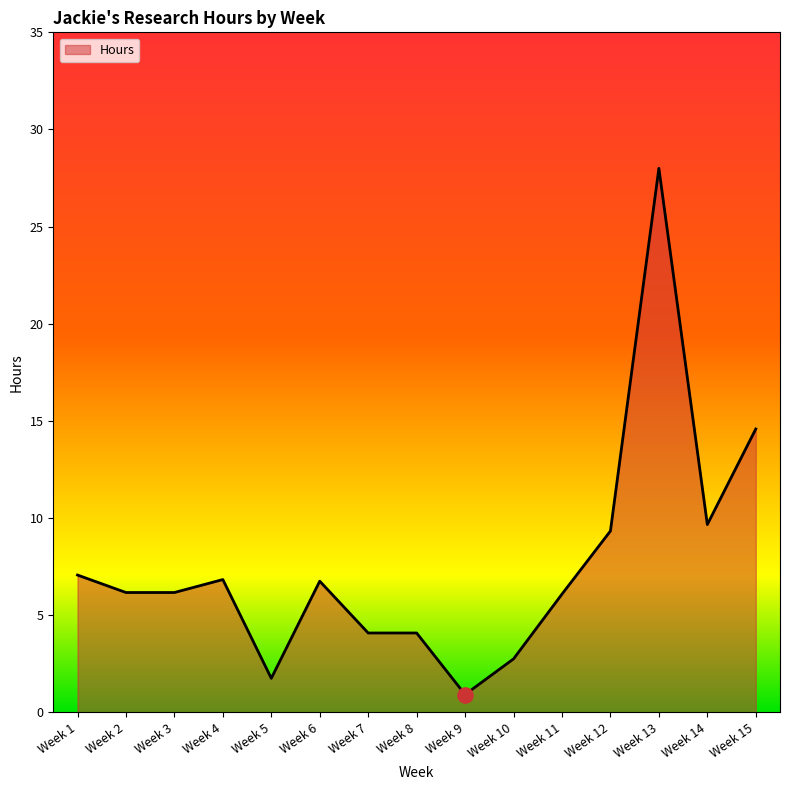

What is the change in value from Week 5 to Week 10?

+1.0